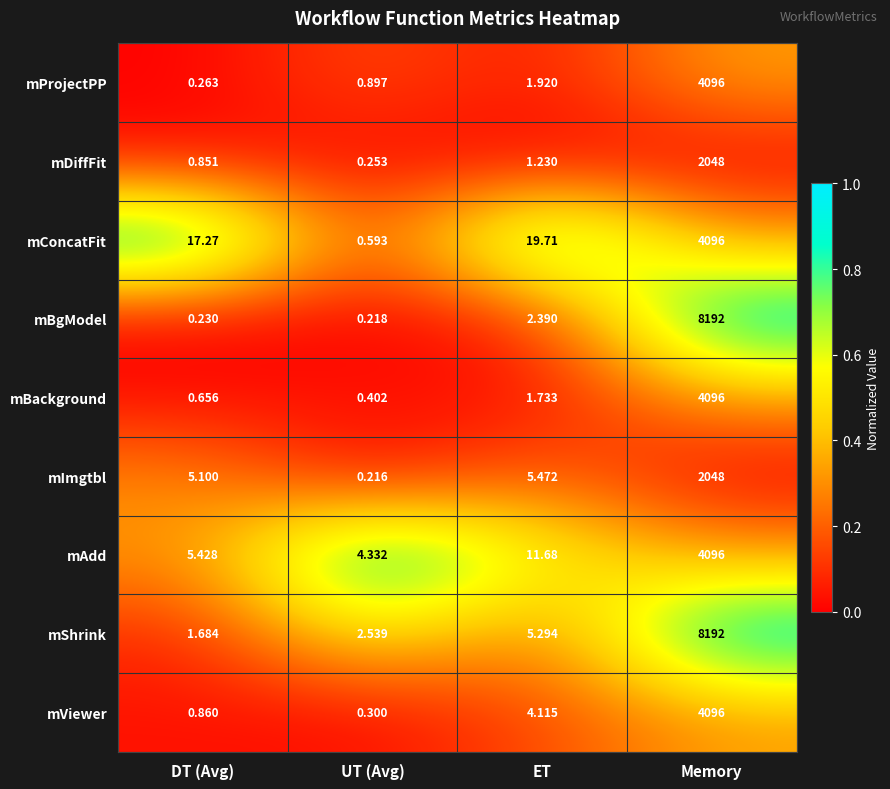

At which label is mConcatFit closest to 2048?

ET